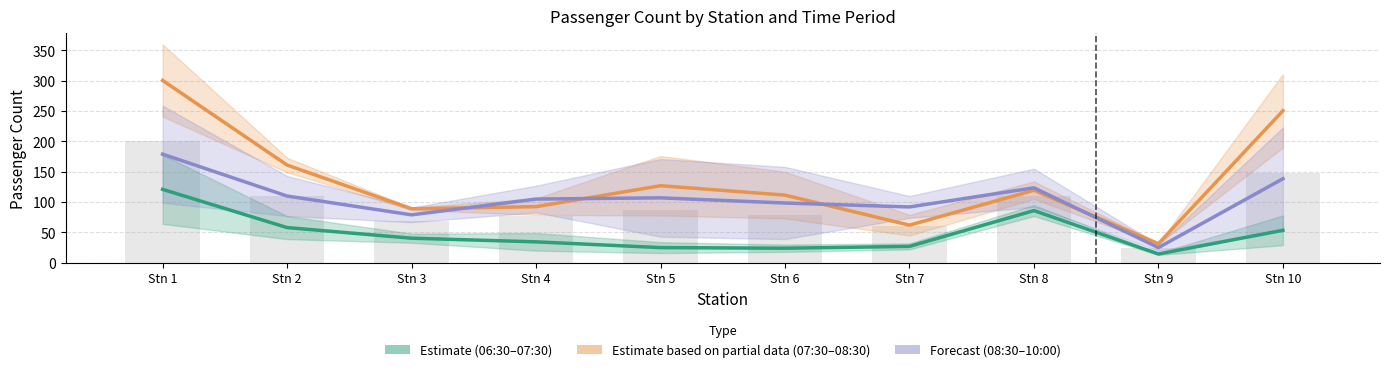

Which series changed the most between Stn 2 and Stn 3?

Estimate based on partial data (07:30–08:30)